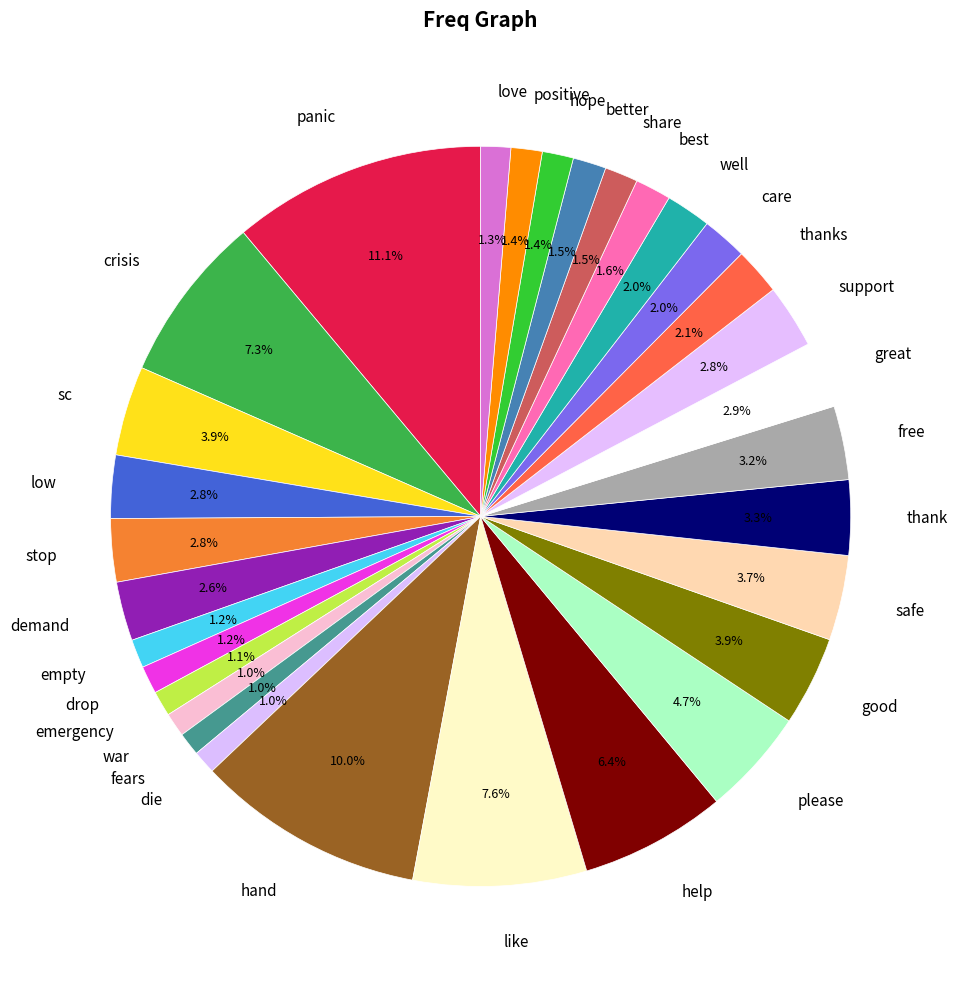

Which has a higher value, emergency or like?

like